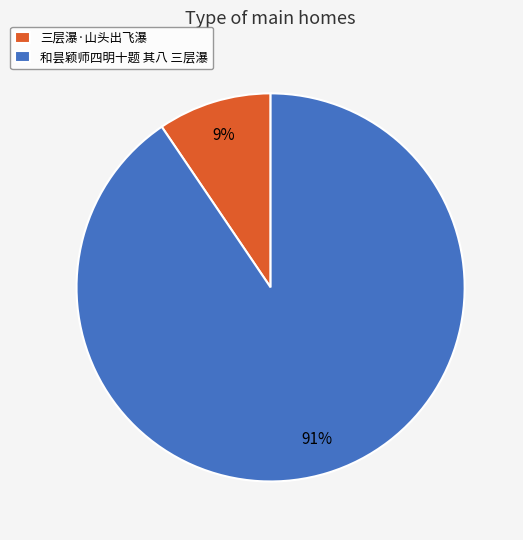

What is the largest slice in the pie chart?

和昙颖师四明十题 其八 三层瀑